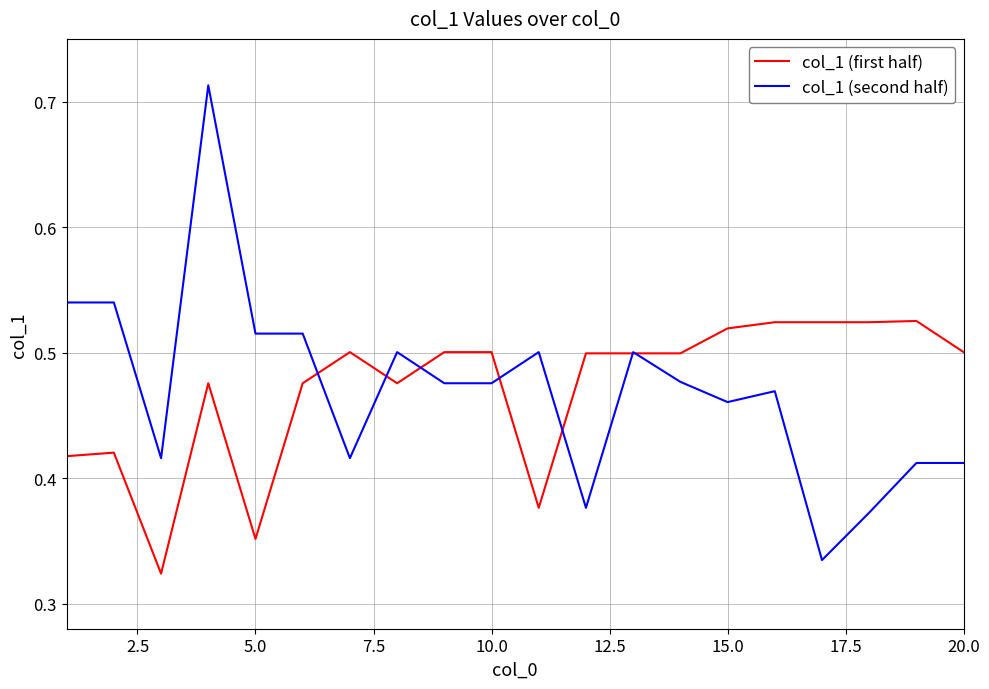

Which series has the widest spread of values?

col_1 (second half)